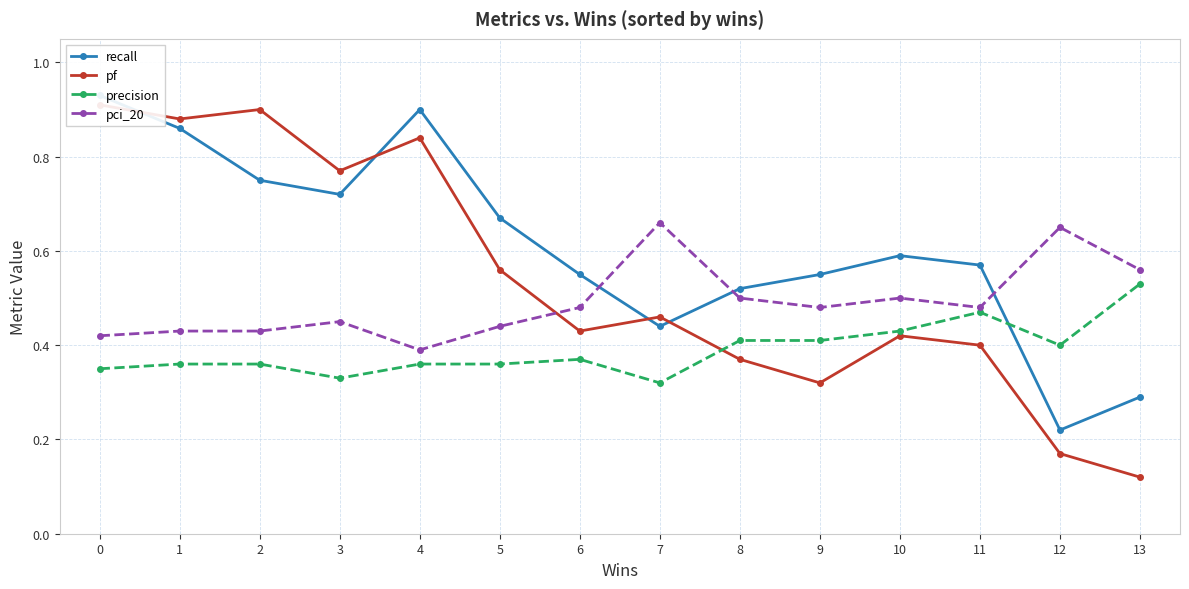

What is the highest value of the precision series?

0.5